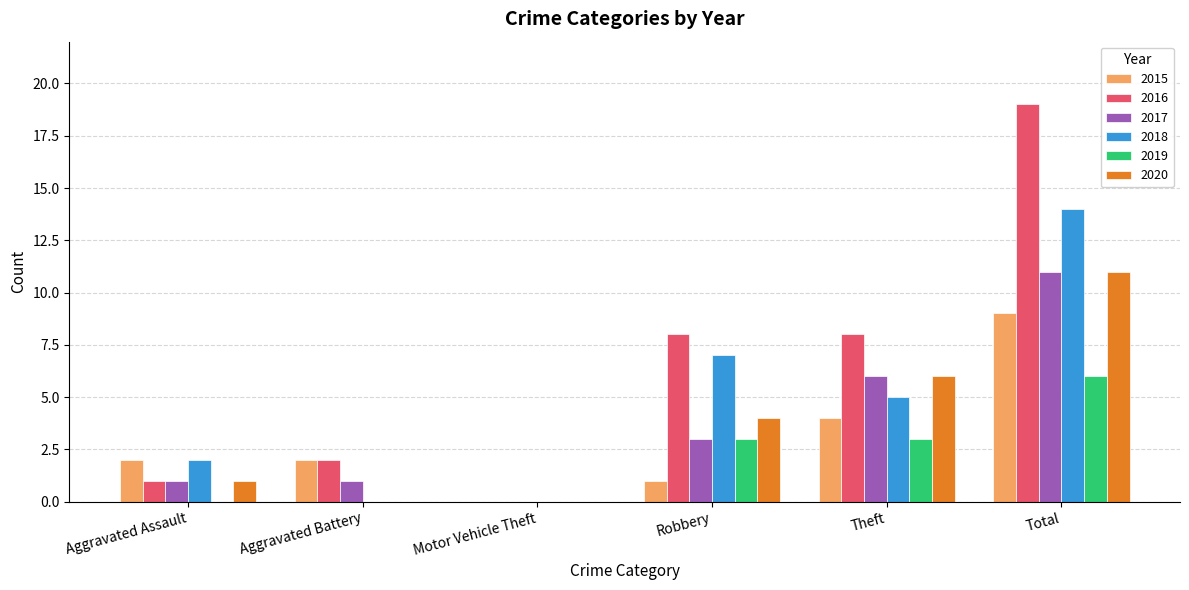

Which series has the largest range (max minus min)?

2016